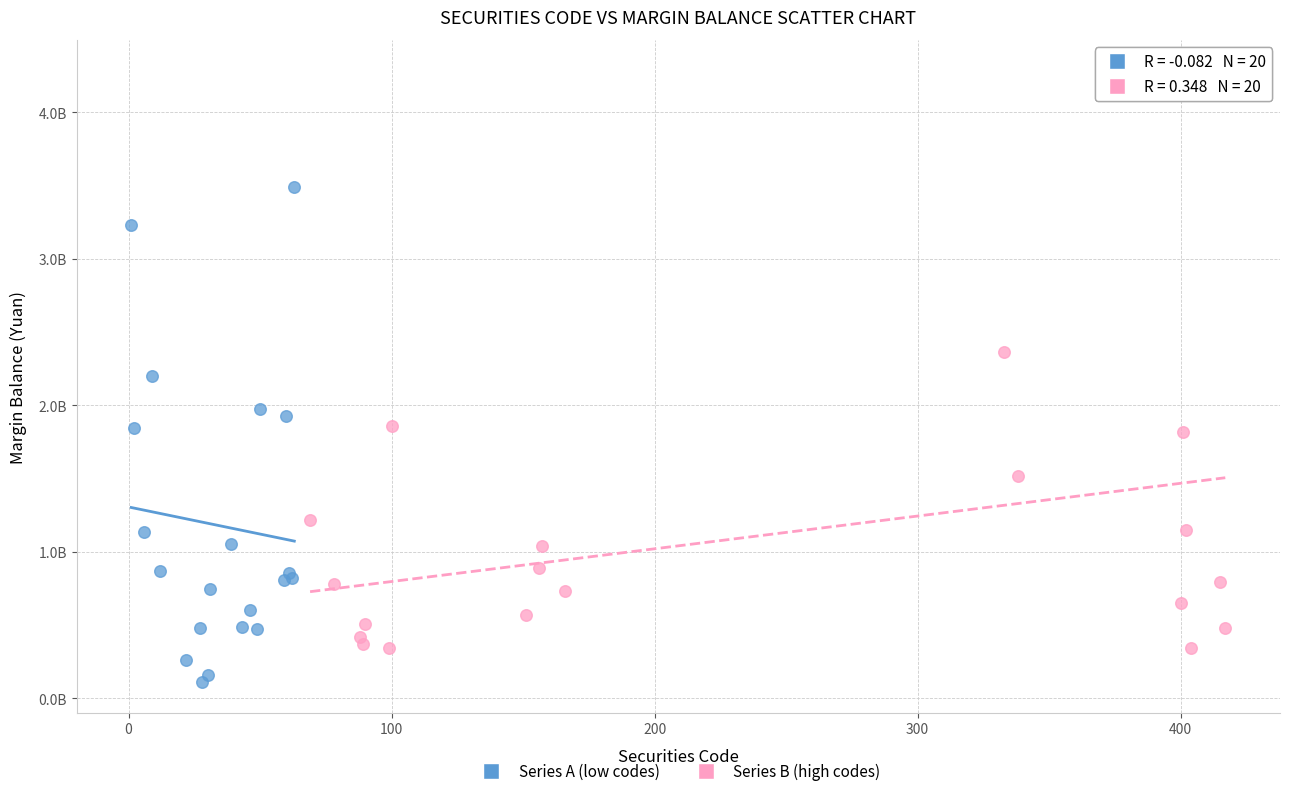

Which series reaches the maximum Y coordinate?

Series B (high codes)